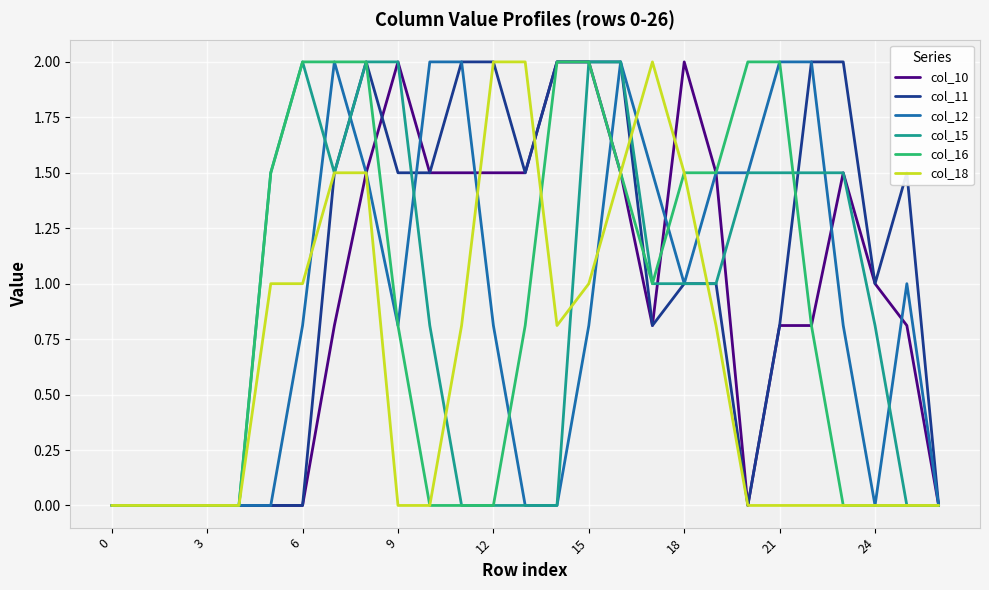

Which series has the largest total across all categories?

col_11